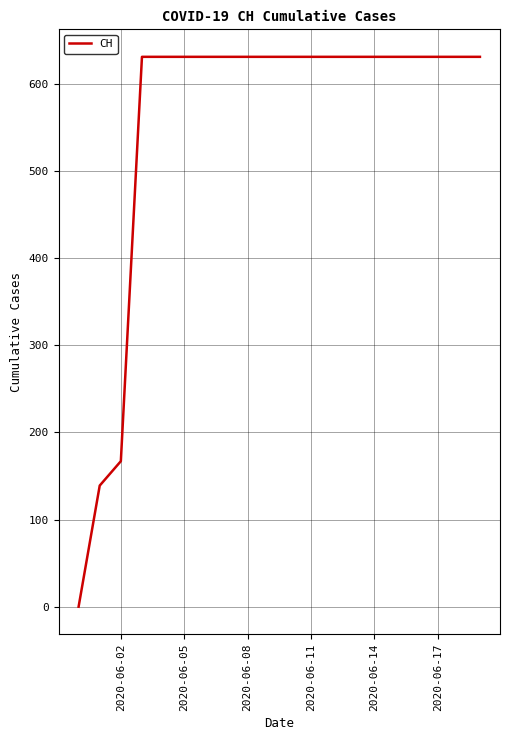

How many positive values are there?

19